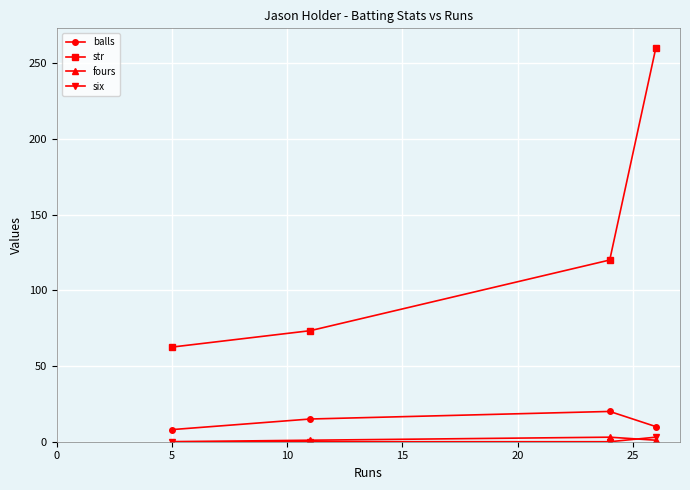

In fours, how many points are higher than both neighbors (excluding endpoints)?

1